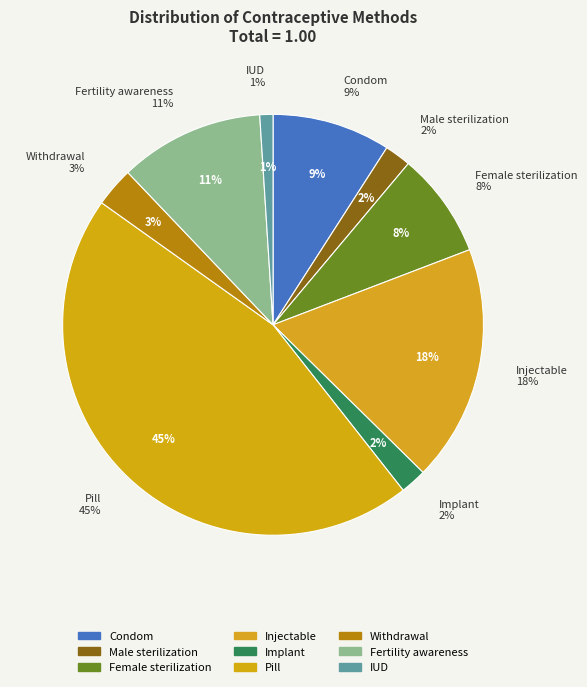

What percentage is the Condom slice, to the nearest percent?

9%